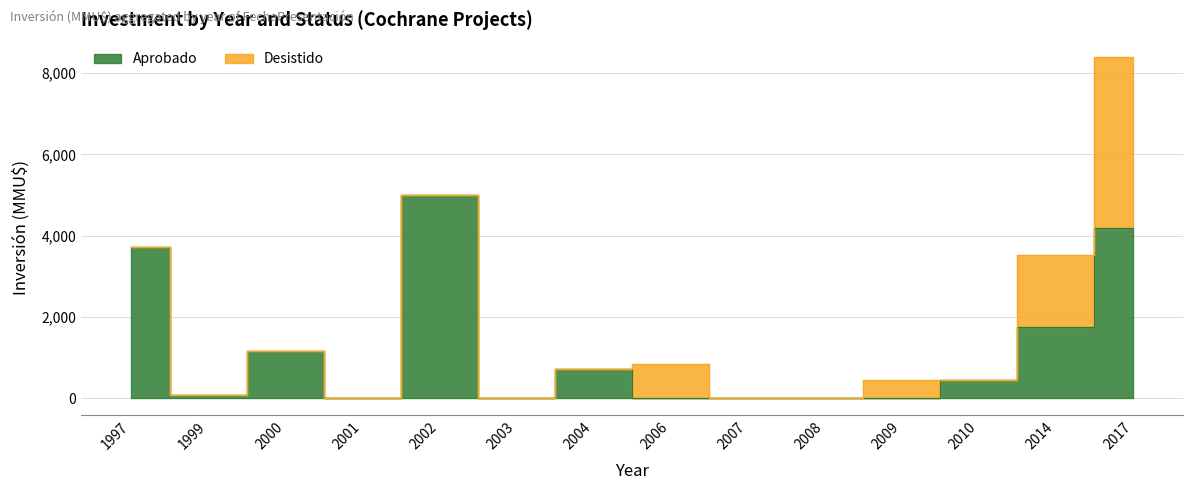

Count the number of values greater than 437.

6